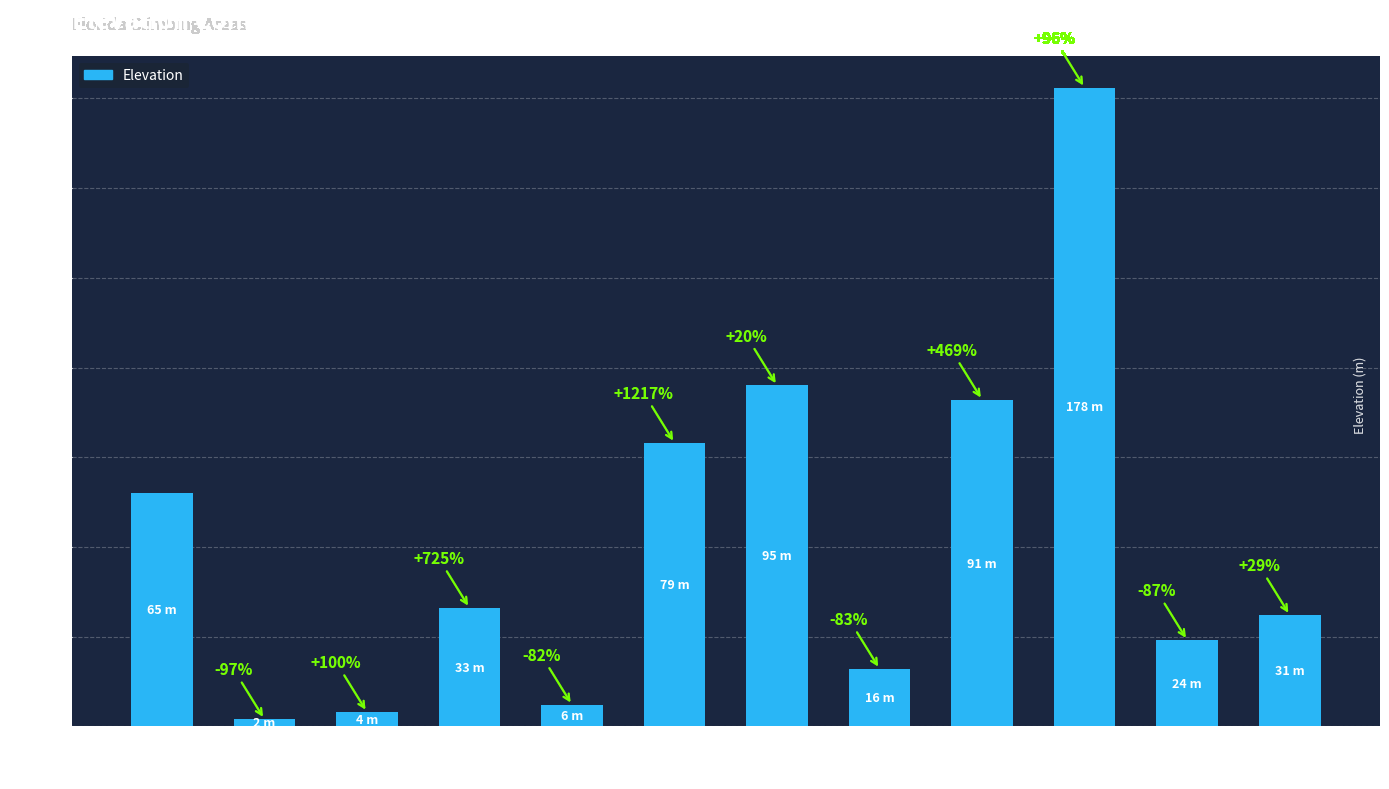

True or false: the data shows 24 at Wellington
Village.

True